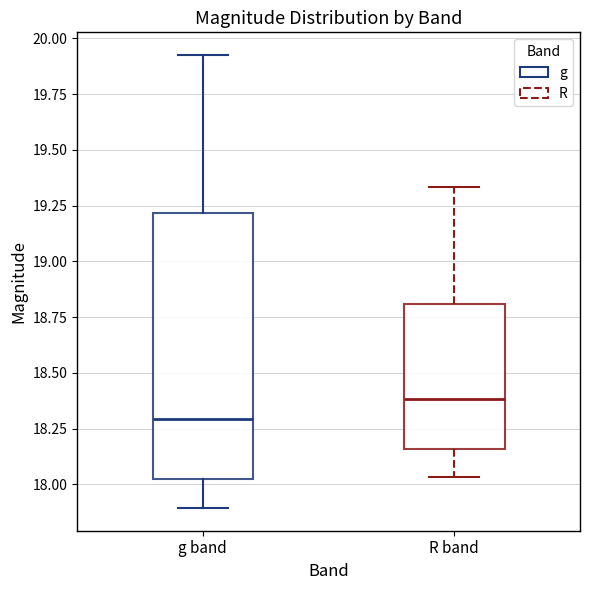

Reading left to right, read every box against the y-axis: the position of its median line, the range the box covers, and the ends of its whiskers. The values are not printed on the chart, so give them approximately, as read against the axis.

g band: median 18.30, box 18.00 to 19.20, whiskers 17.90 to 19.95
R band: median 18.40, box 18.15 to 18.80, whiskers 18.05 to 19.35